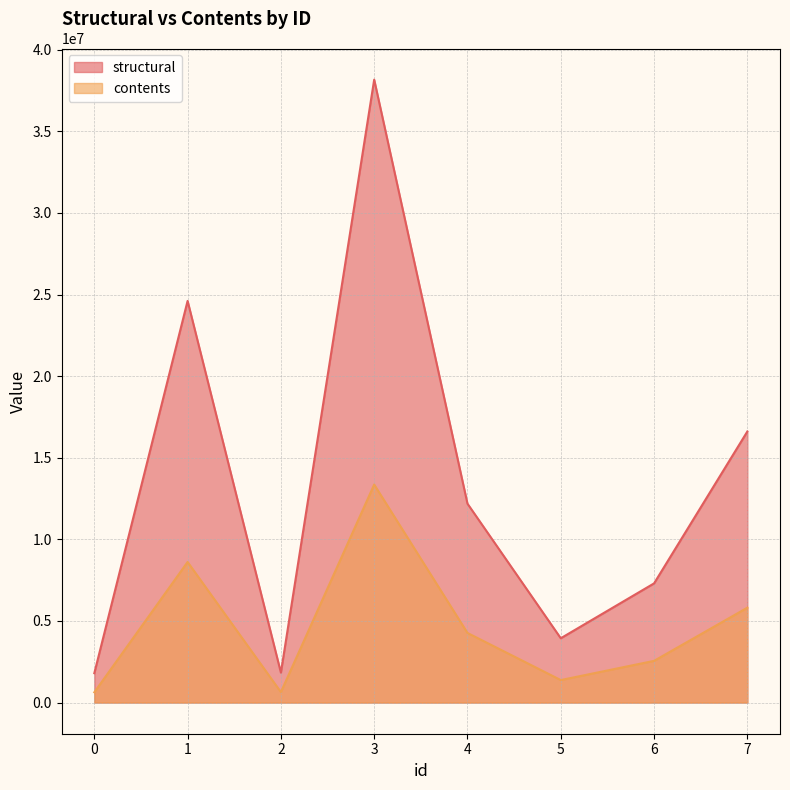

Where does the contents series first go above 4264885?

1